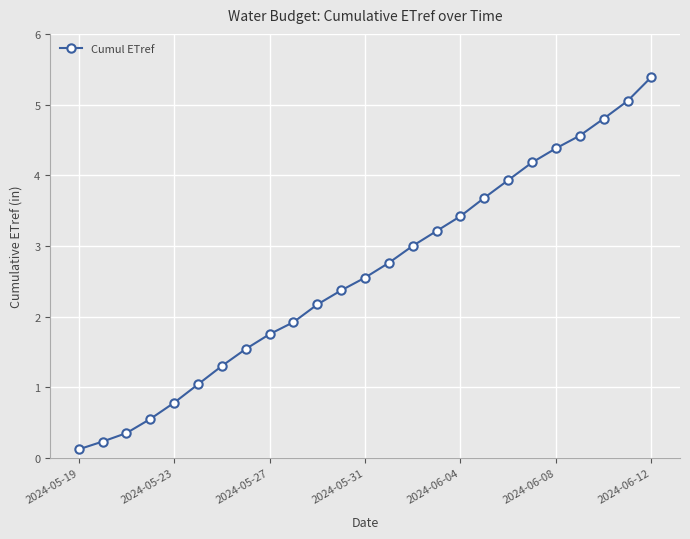

What is the maximum value shown in the chart?

5.4